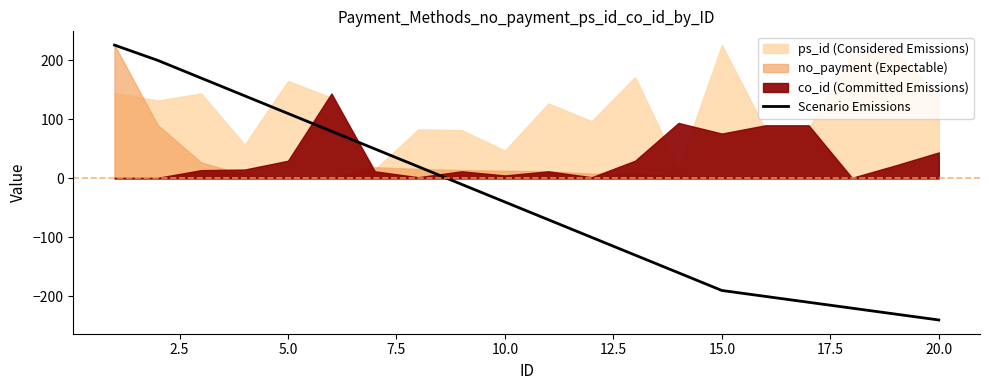

The Scenario Emissions series shows -157 at 20.0. True or false?

False